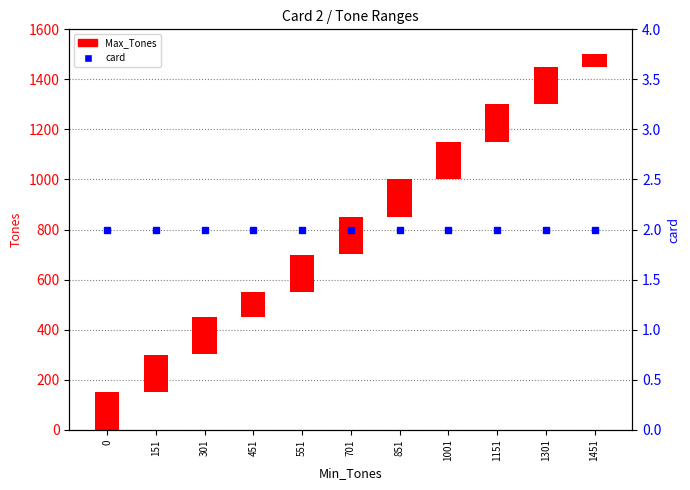

Reading left to right, extract all data points from this chart.

Max_Tones: 150	149	149	99	149	149	149	149	149	149	49
card: 2	2	2	2	2	2	2	2	2	2	2